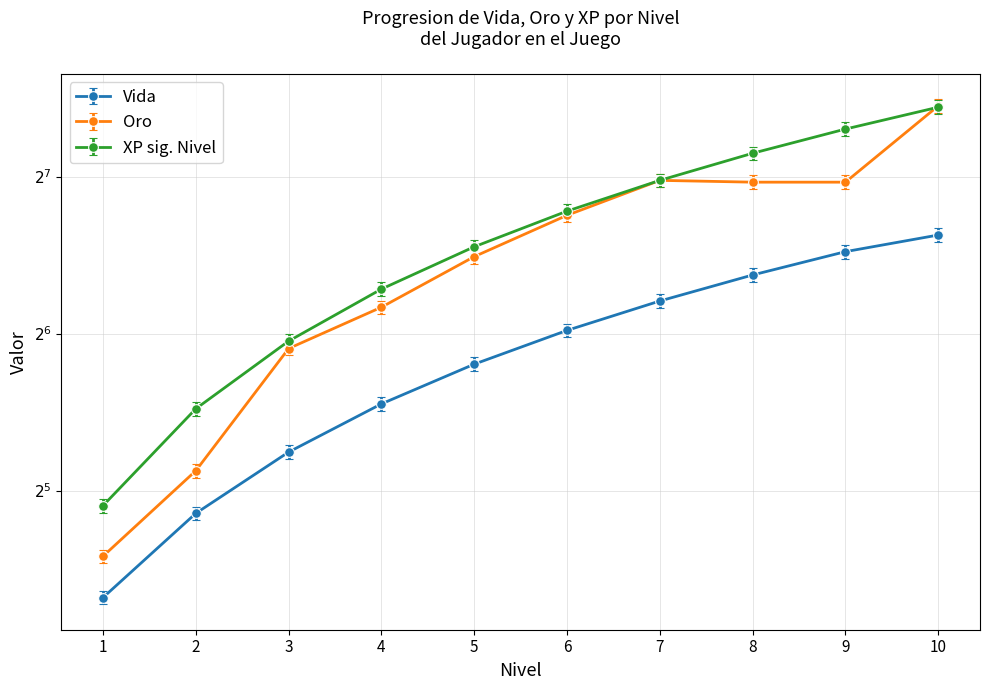

What is the smallest value displayed?

20